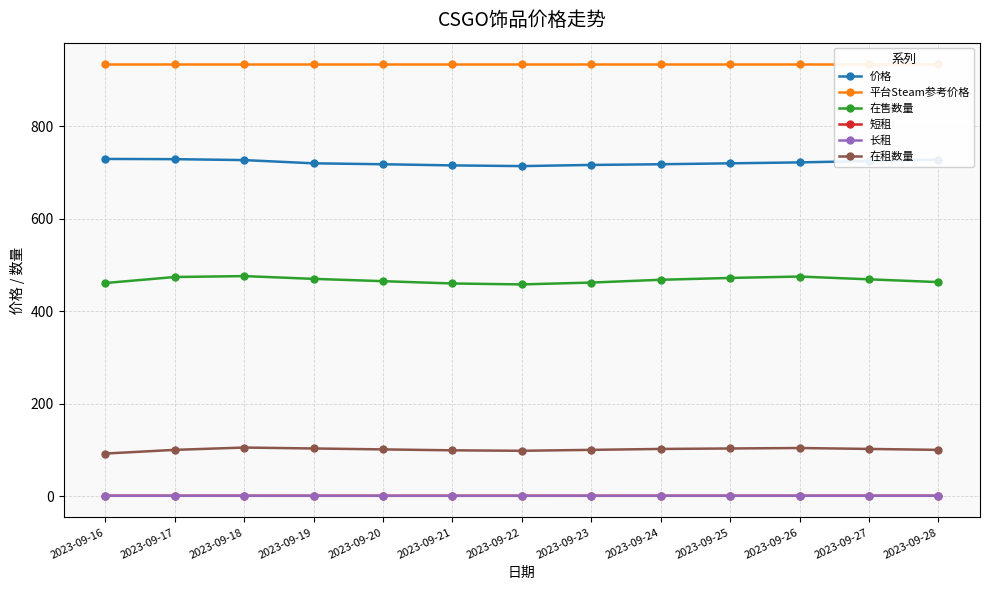

True or false: 在租数量 and 短租 intersect in this chart.

False